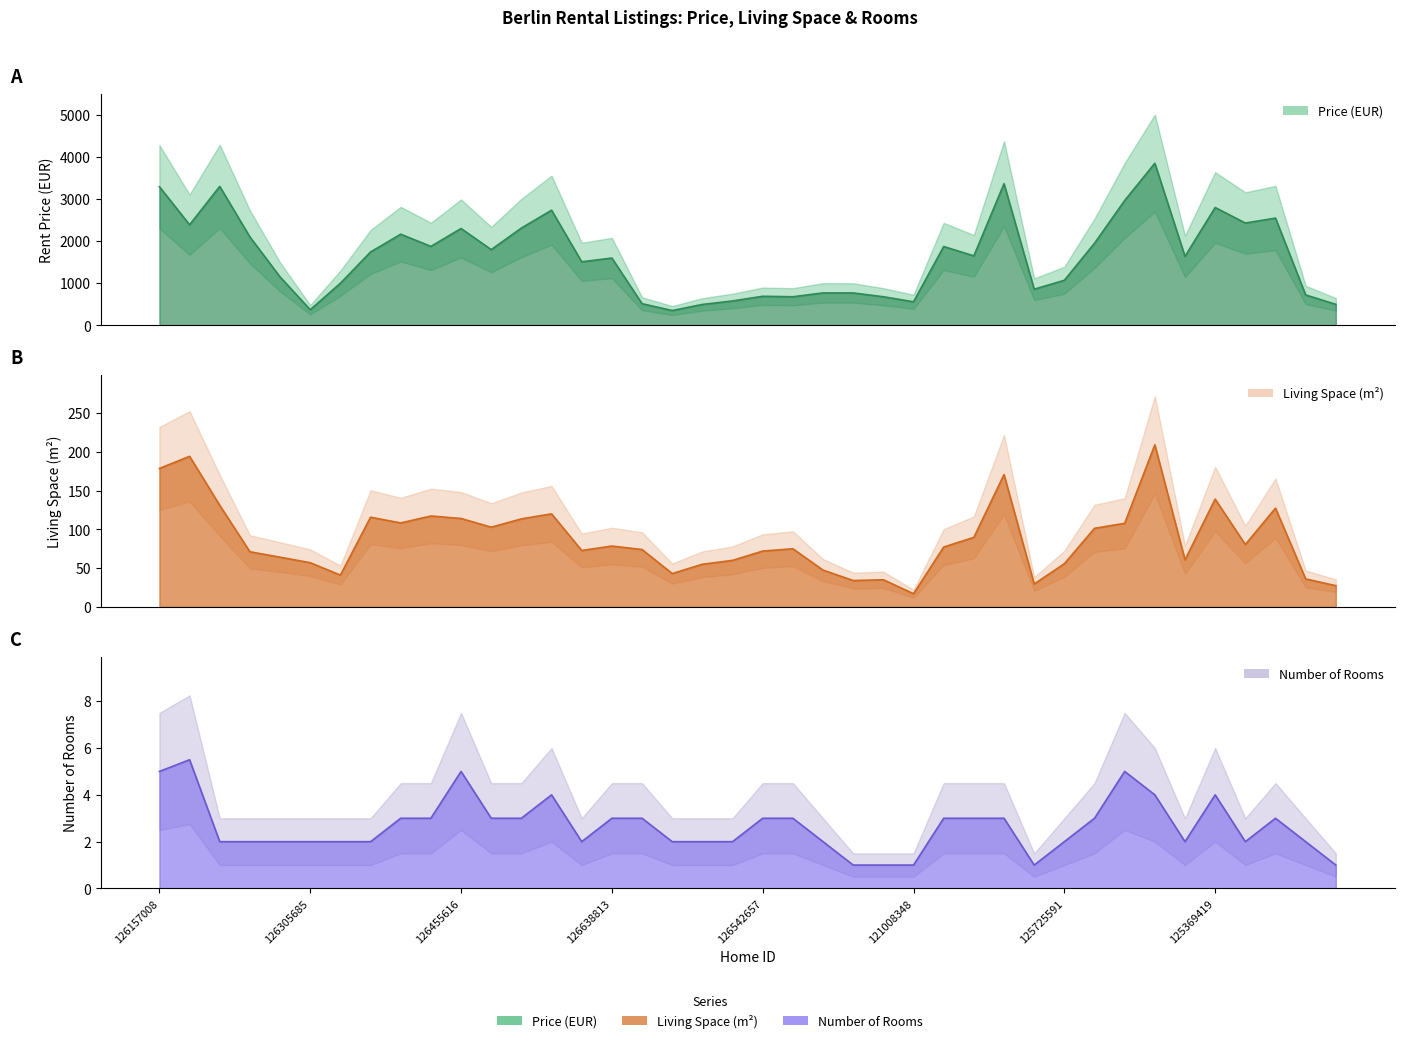

What is the sum of the price values at 120561232 and 126295475?

2317.0